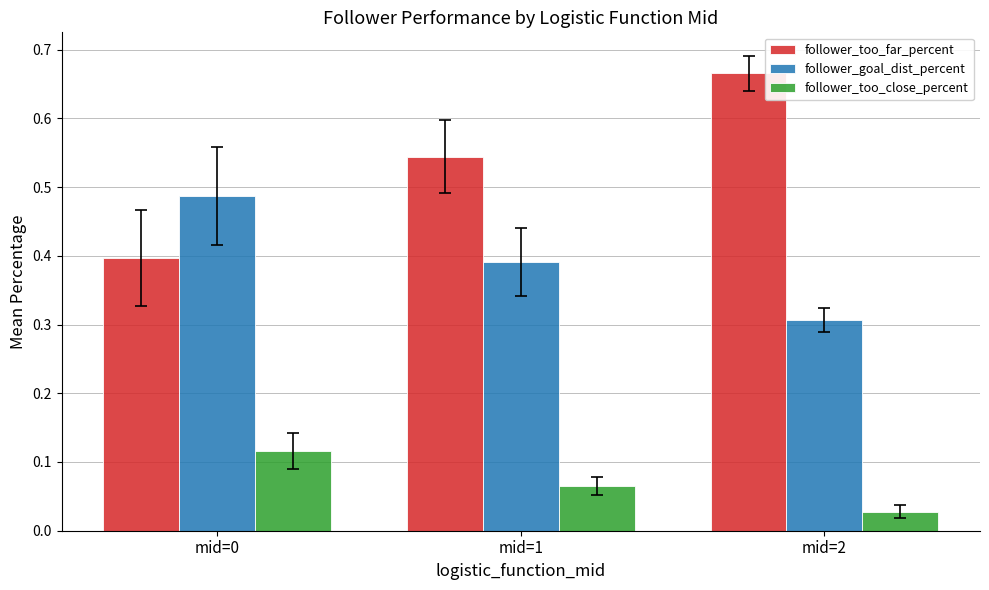

Which series has the largest total across all categories?

follower_too_far_percent